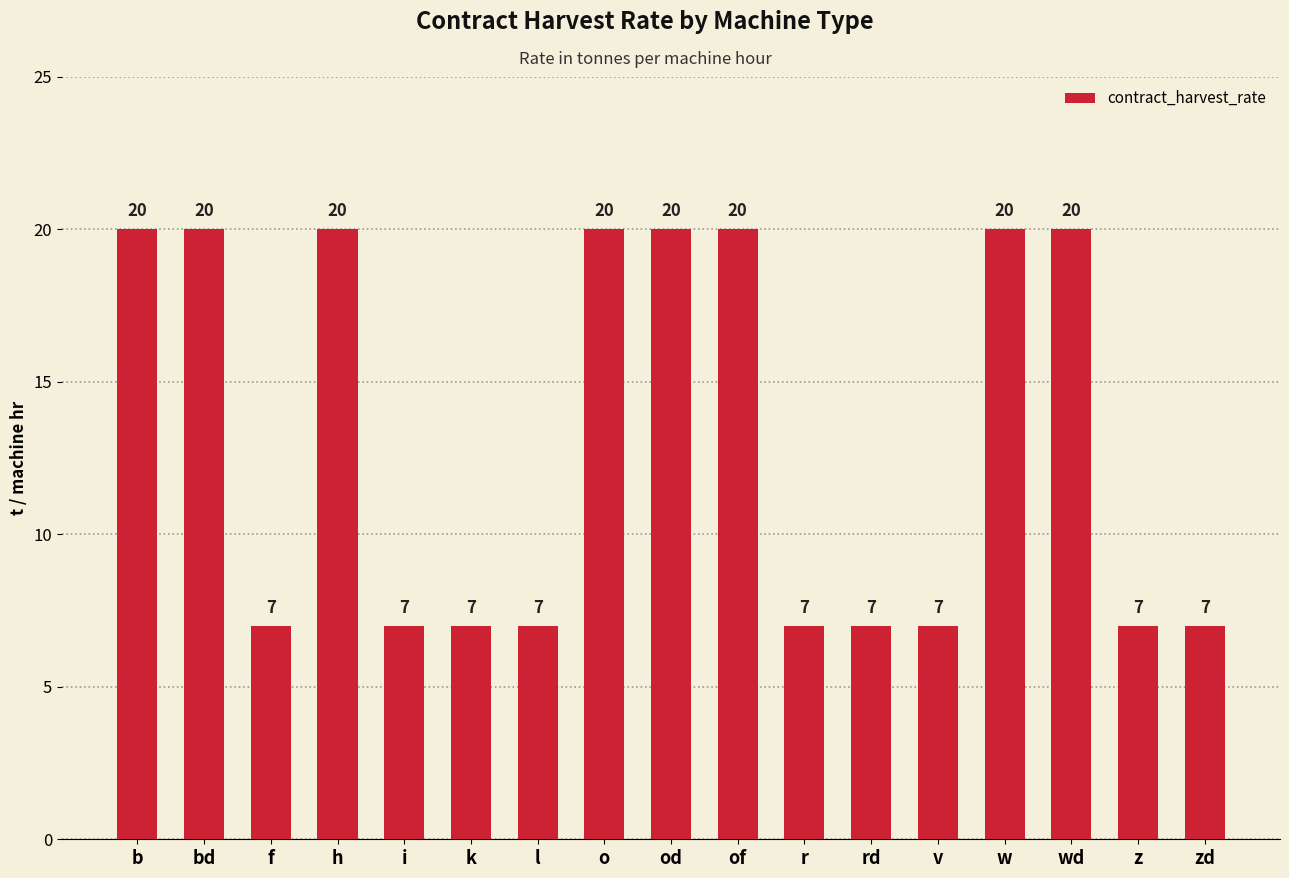

What is the difference between the second highest and second lowest values?

13